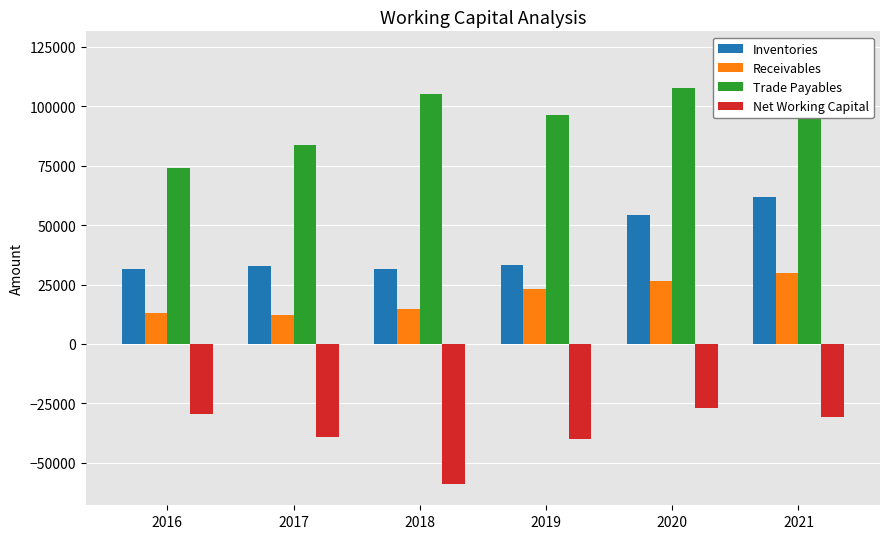

Where does the Receivables series first go above 23128?

2020